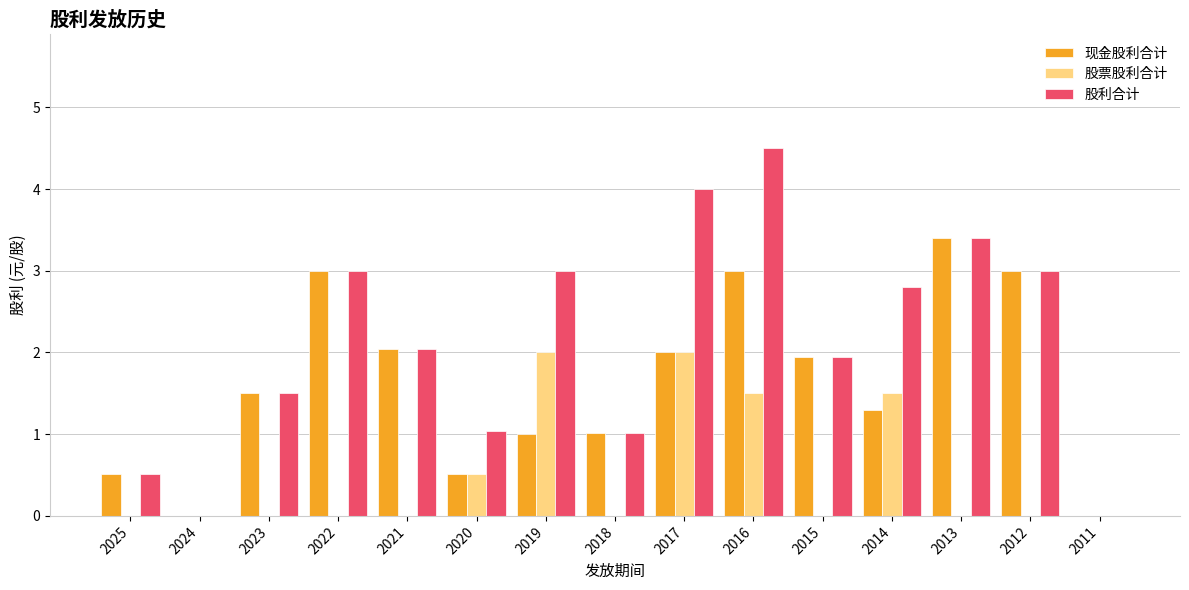

How many distinct data groups are displayed?

3